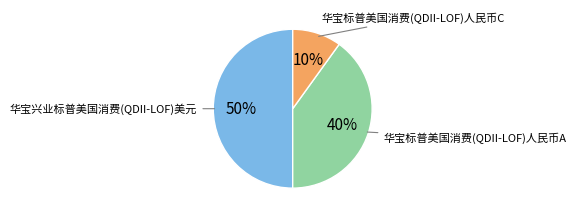

Which slice is the largest?

华宝兴业标普美国消费(QDII-LOF)美元